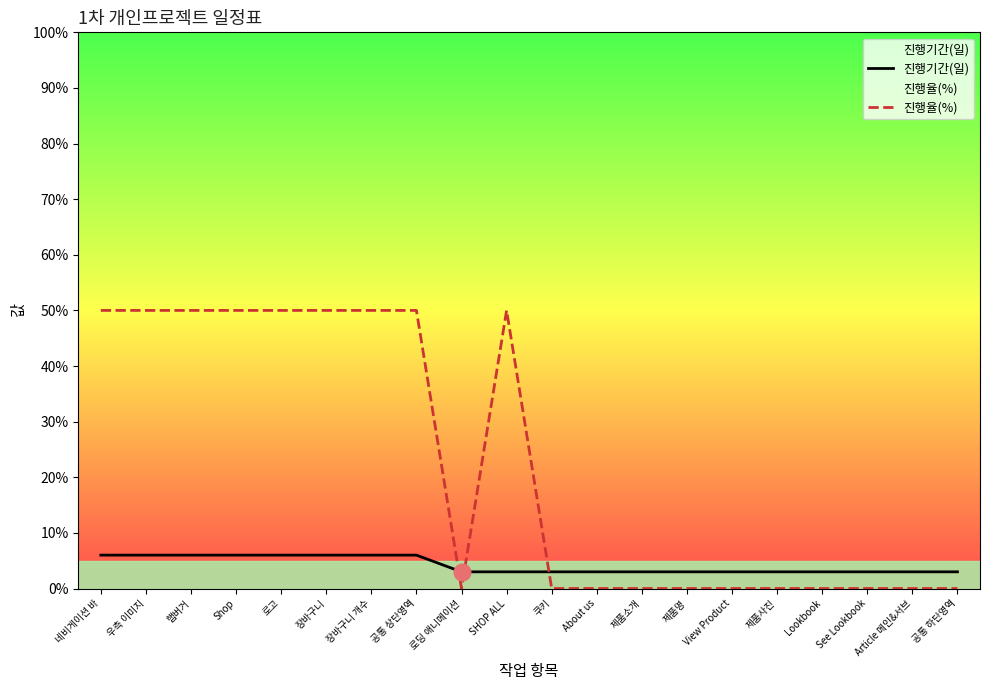

How many values in 진행율(%) are above zero?

9